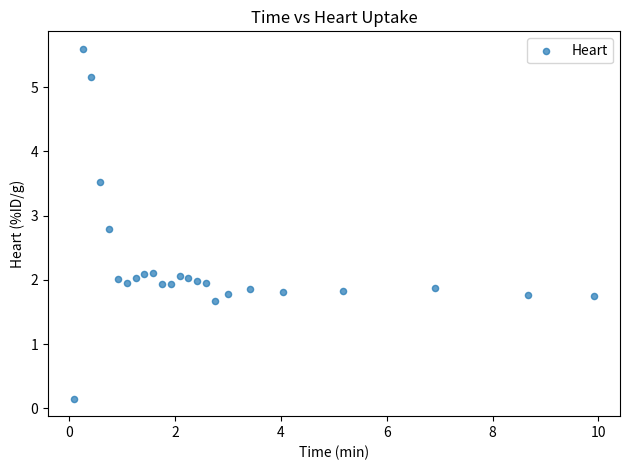

What is the range of Y values (max minus min)?

5.4